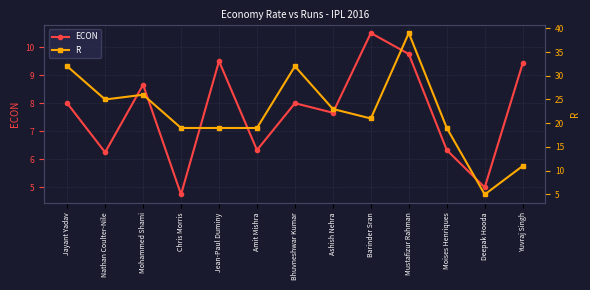

Is the value of R at Bhuvneshwar Kumar greater than the value of ECON at Moises Henriques?

Yes